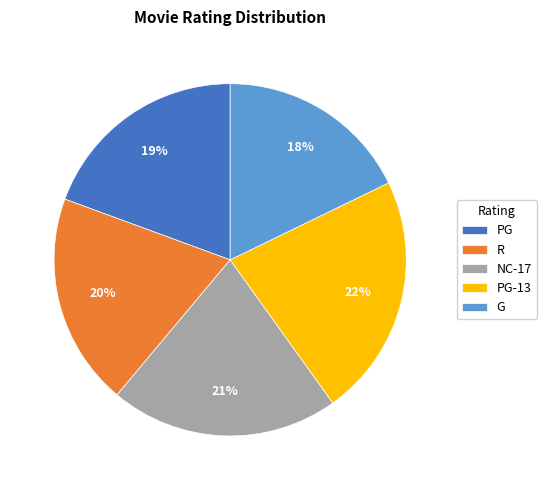

How many slices are in this pie chart?

5